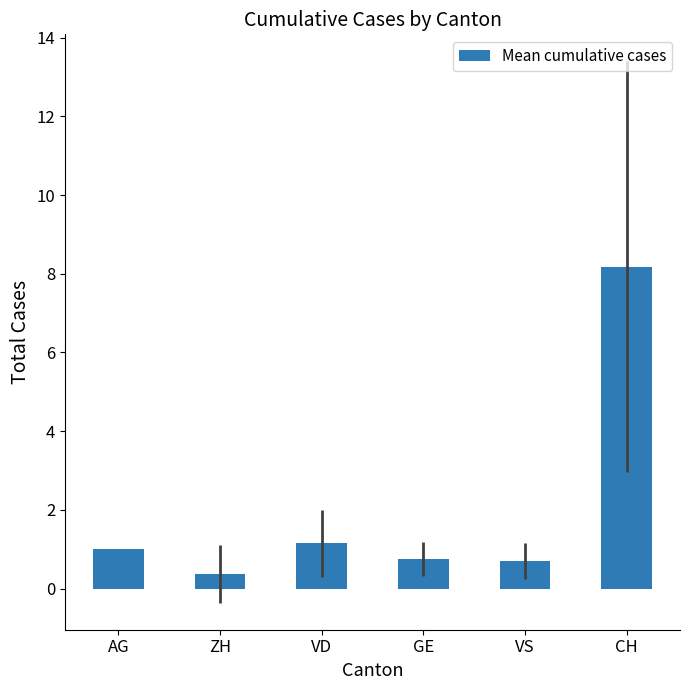

What is the approximate value at GE?

0.8